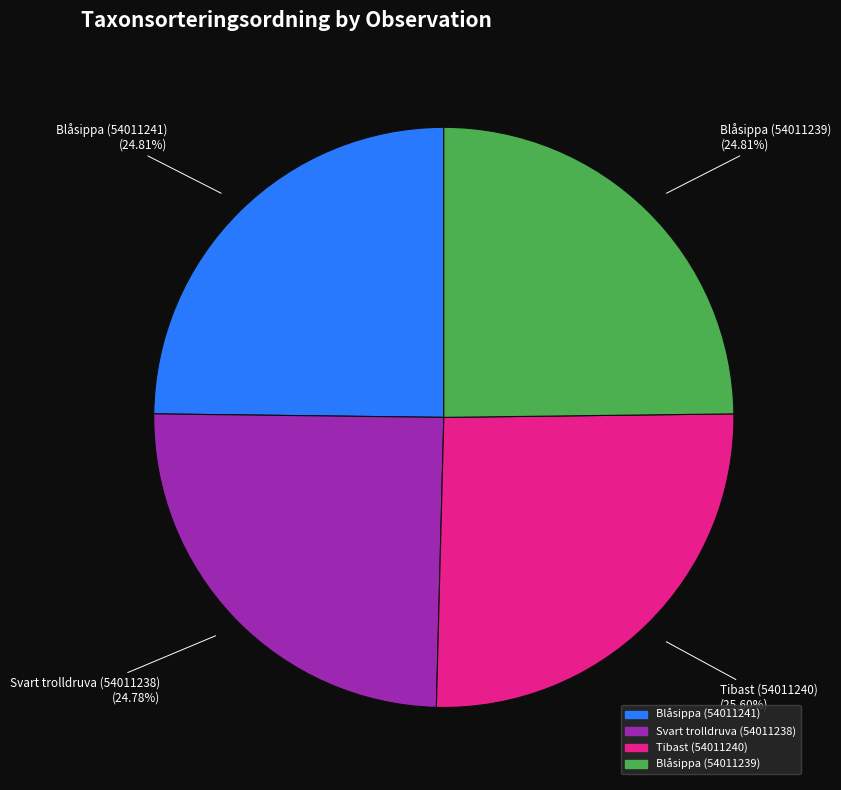

How much of the chart is everything except Blåsippa (54011239)?

75.2%